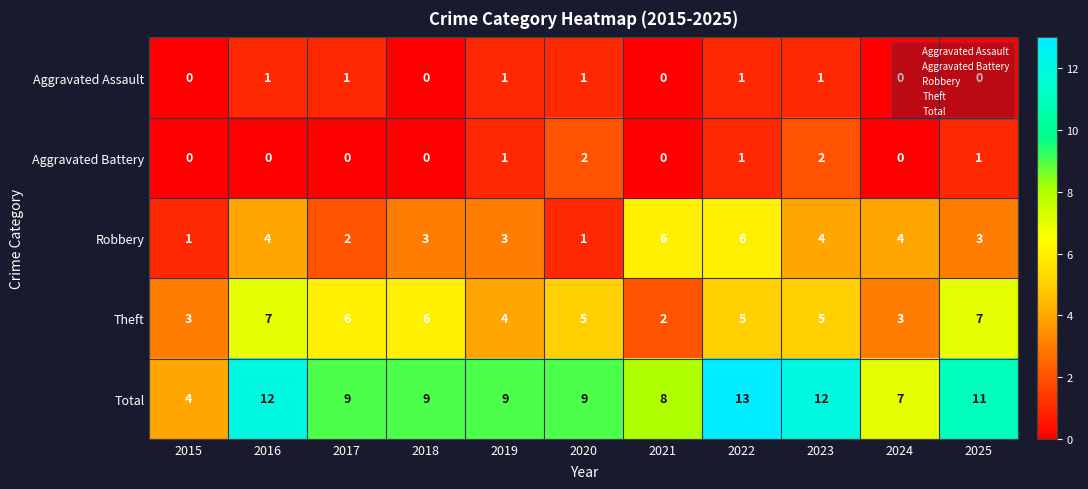

What is the difference between the highest and lowest values at 2024?

7